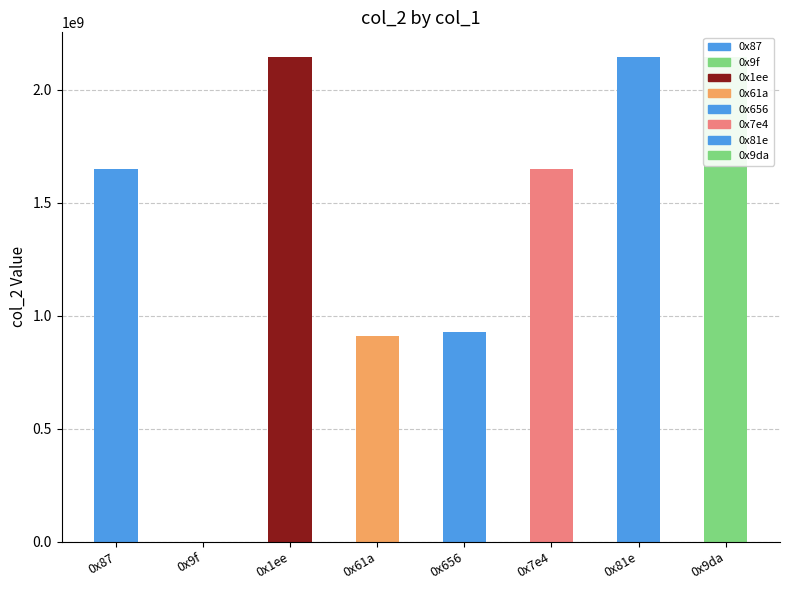

How many categories are shown in the chart?

8